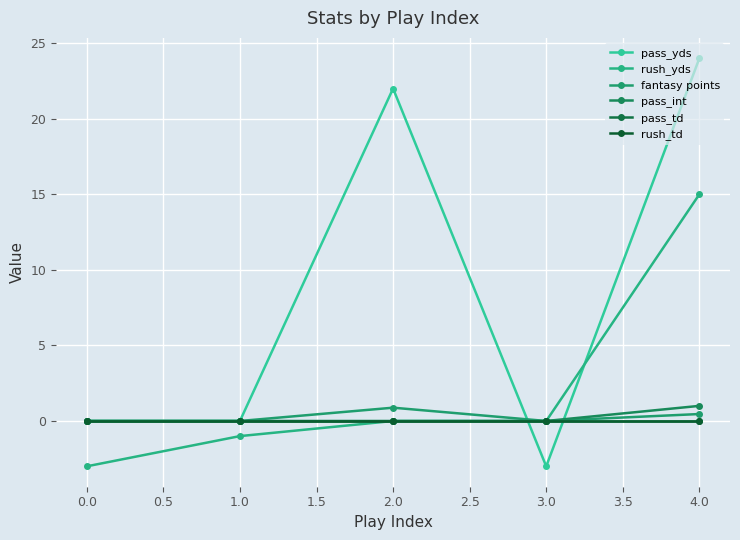

True or false: pass_int and rush_td intersect in this chart.

False